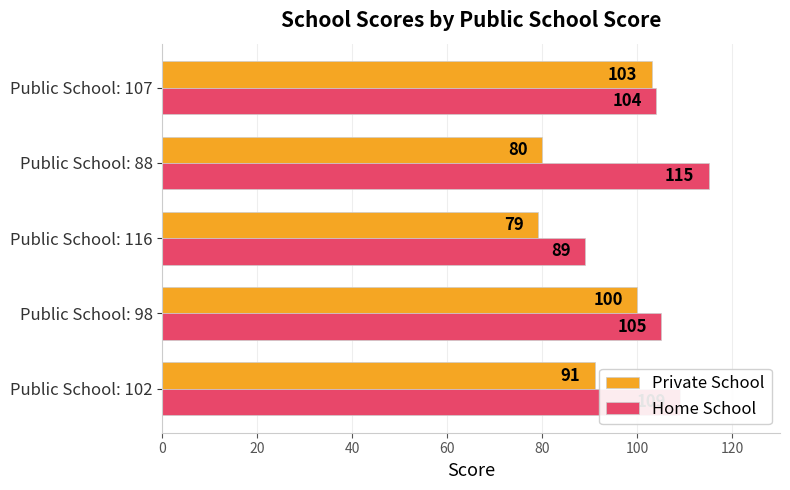

At which category is the sum across all series the highest?

Public School: 107